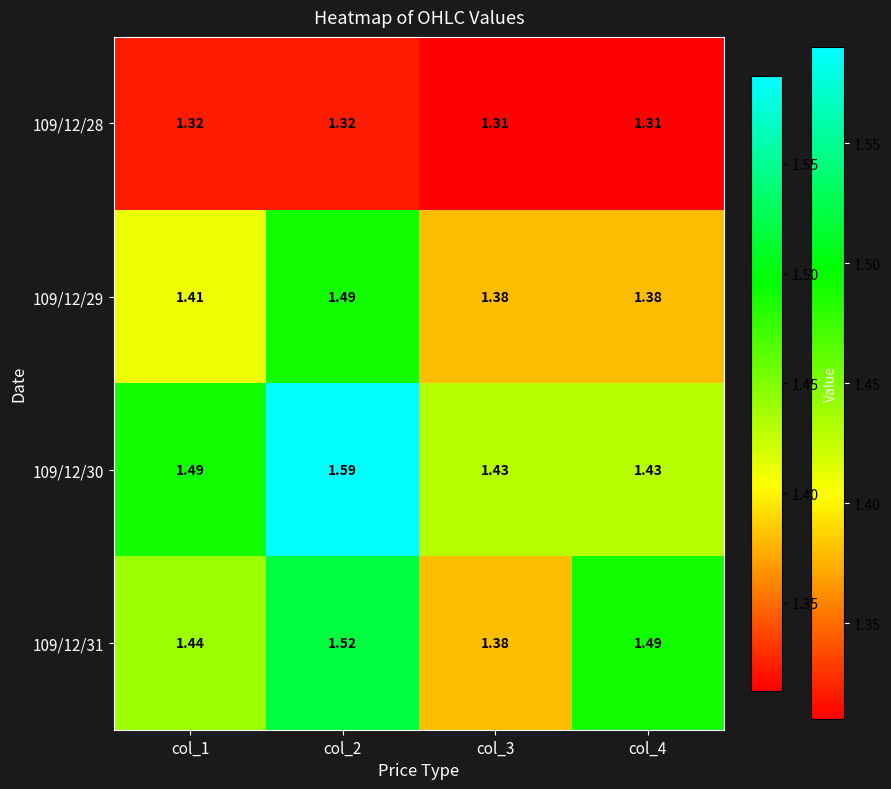

How many distinct data groups are displayed?

4